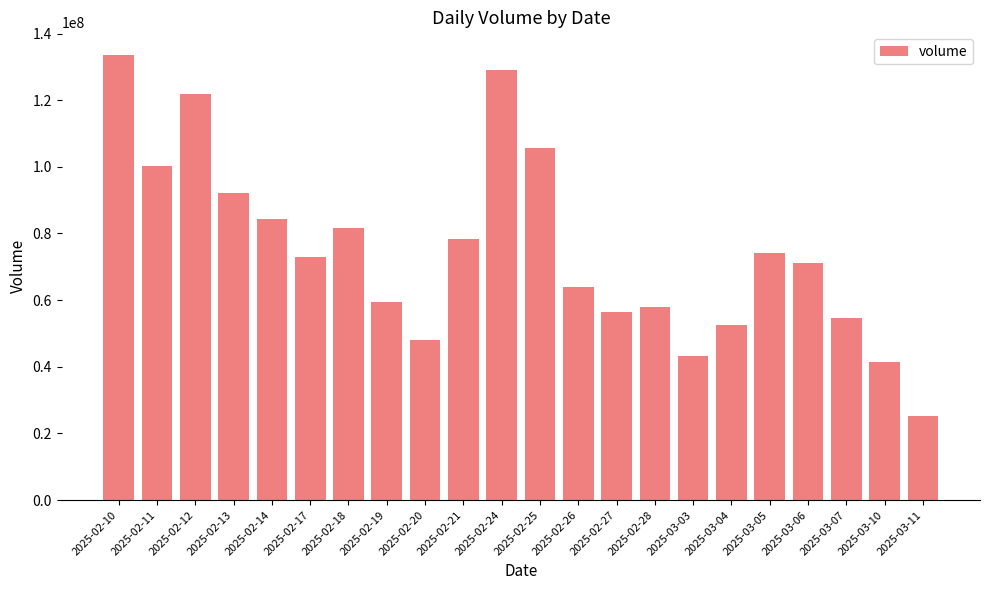

Reading right to left, extract all data points from this chart.

25165527	41493914	54514235	71070800	74230819	52445762	43112519	58074253	56582067	64081586	105732898	129131476	78383620	47934772	59539608	81790475	72907137	84207353	92136506	121929599	100124983	133673744